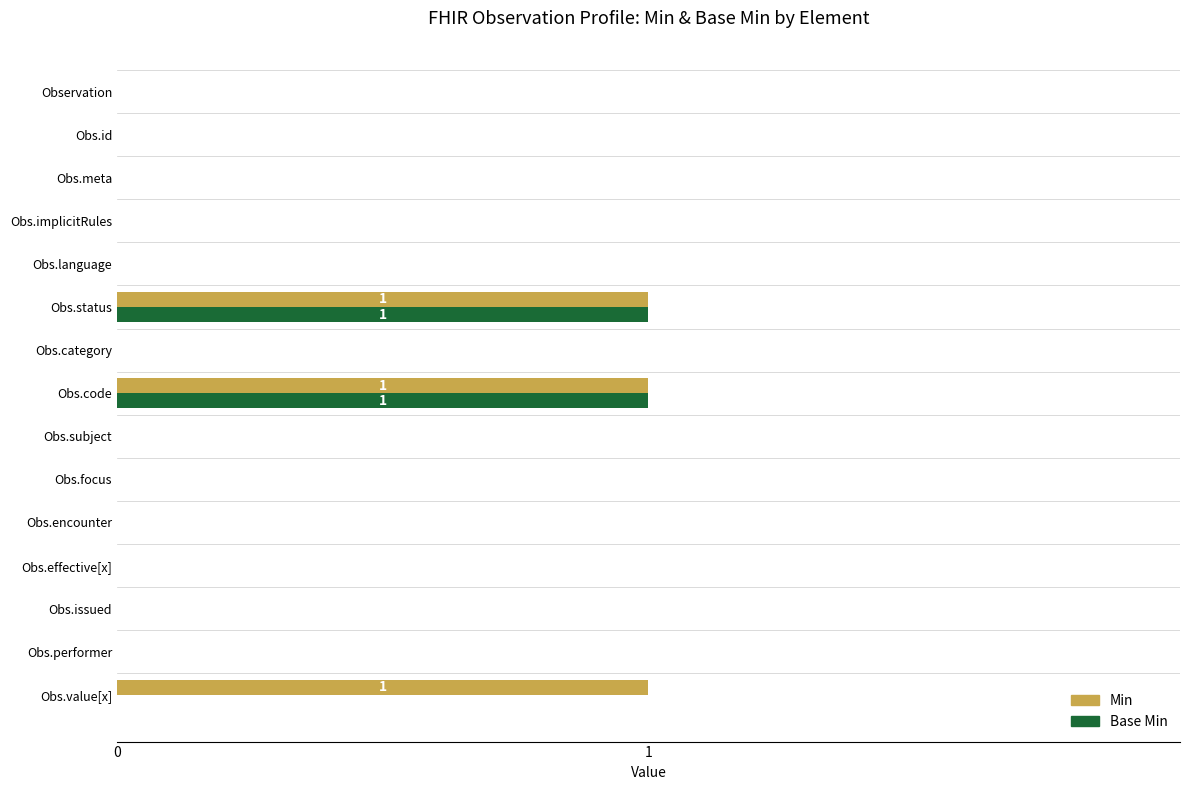

Between Obs.subject and Obs.value[x], which series saw the biggest shift?

Min